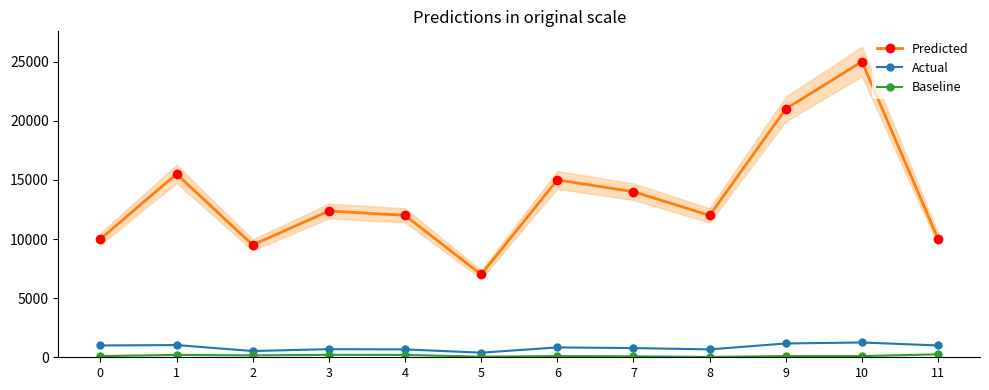

Between 5 and 10, which series saw the biggest shift?

Predicted